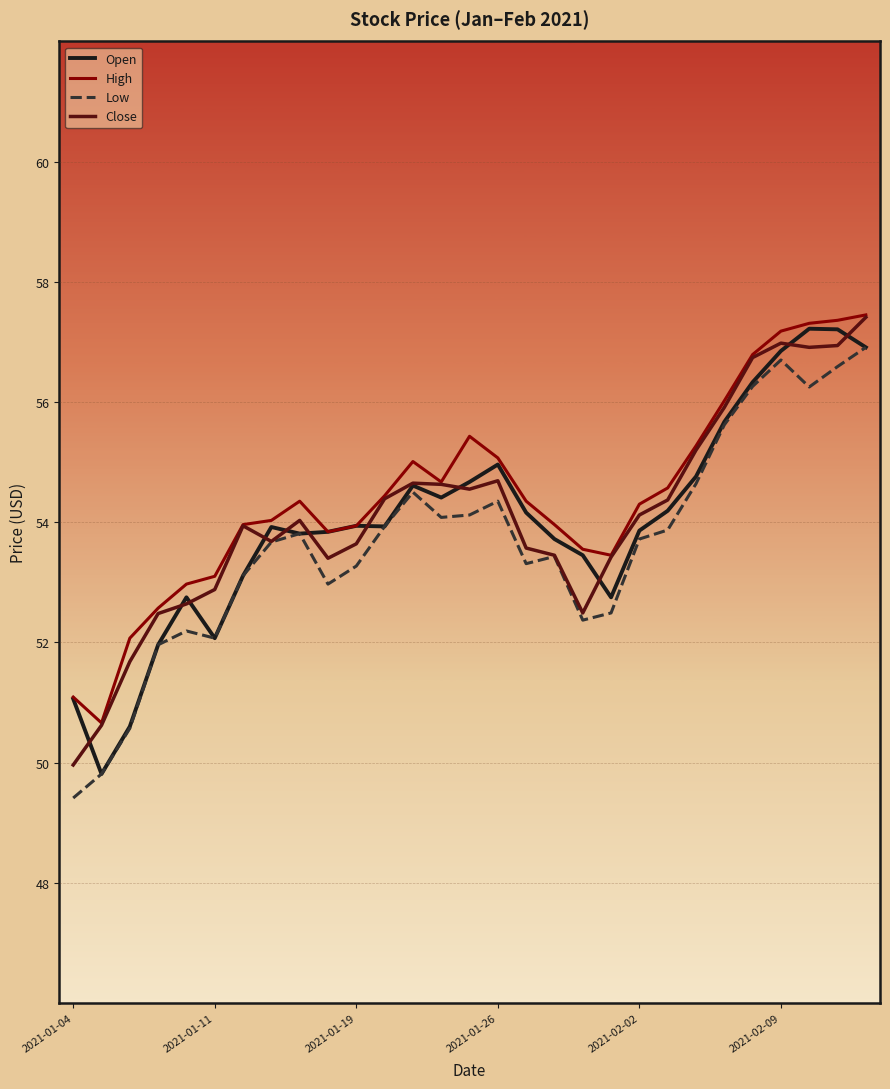

Is this an area chart (filled region under the line)?

No